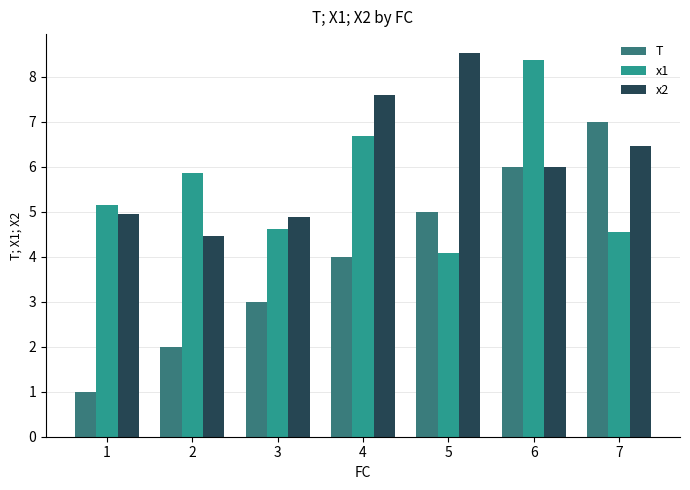

True or false: x2 has a value of 3.8 at 4.

False